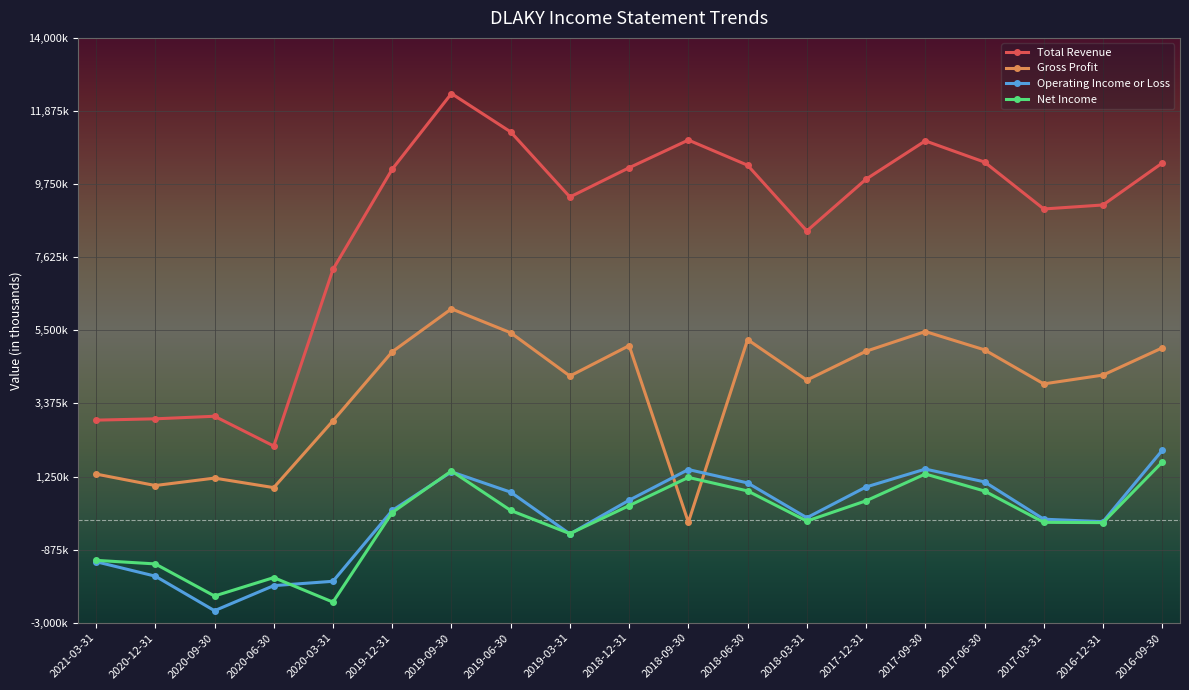

How many values in Operating Income or Loss are above zero?

12